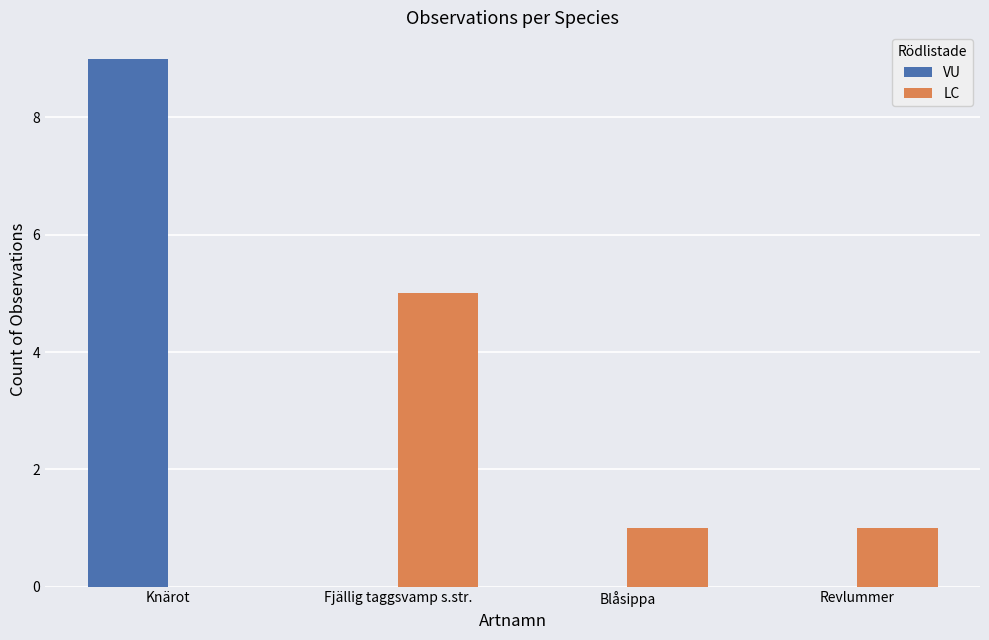

What are all the series names shown in the legend?

VU, LC